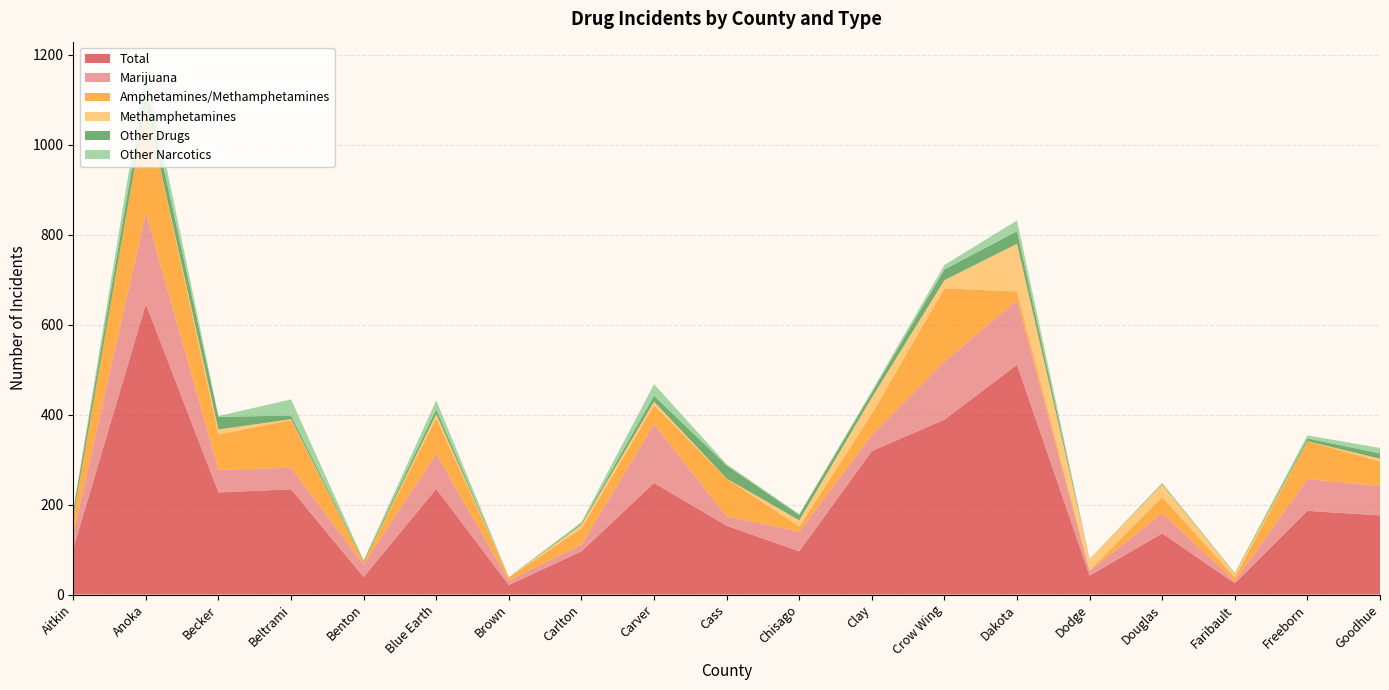

Reading left to right, transcribe all the data shown in this chart.

Total: 102	646	227	234	39	235	21	96	248	153	96	319	389	511	42	136	25	186	176
Marijuana: 34	203	50	48	28	78	10	15	131	21	44	36	129	144	11	45	5	71	65
Amphetamines/Methamphetamines: 37	242	79	106	5	80	7	36	42	84	11	47	163	19	1	36	8	84	55
Methamphetamines: 0	0	11	2	0	8	0	8	8	0	14	36	18	106	25	28	8	0	6
Other Drugs: 15	39	28	8	3	11	0	3	13	29	12	11	24	28	0	2	1	6	12
Other Narcotics: 0	41	2	36	1	20	1	3	26	3	2	4	10	24	0	1	1	7	12